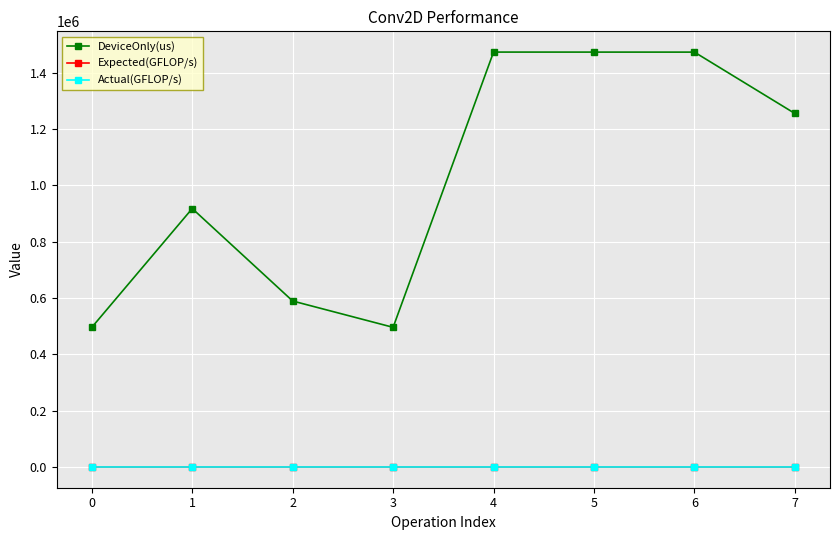

True or false: DeviceOnly(us) and Expected(GFLOP/s) cross at least once.

False